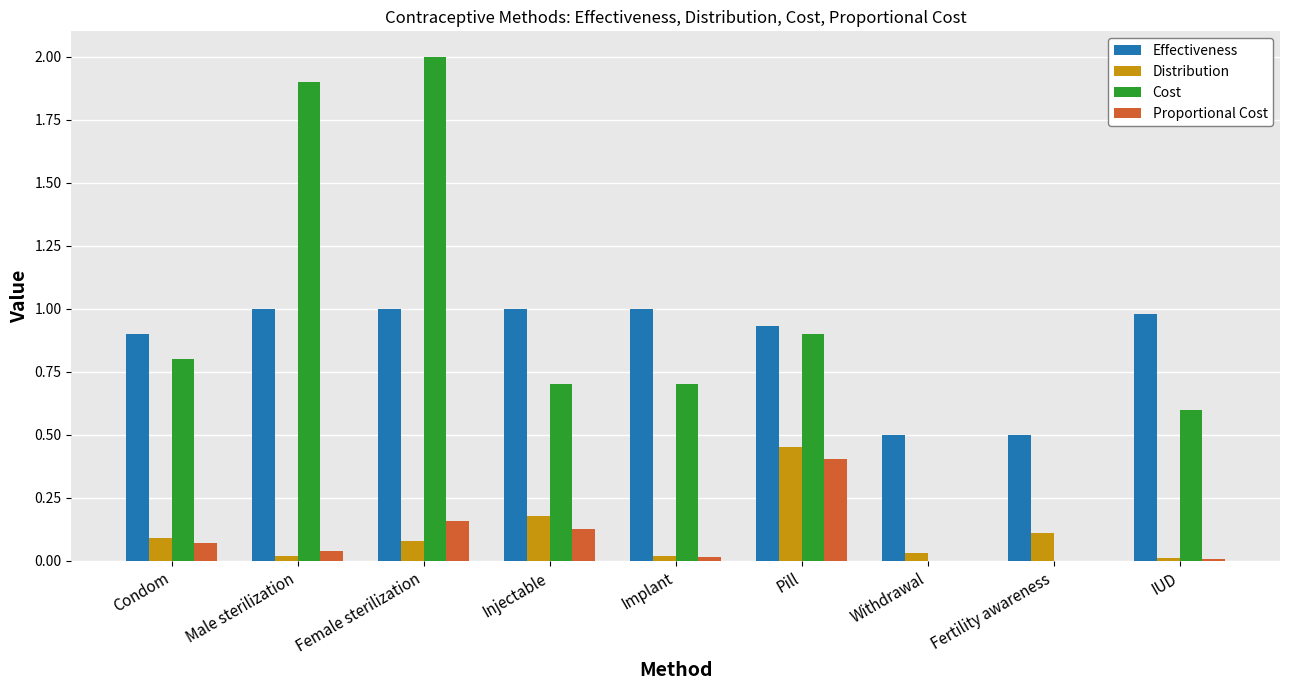

At which category does the chart reach its peak across all series?

Female sterilization